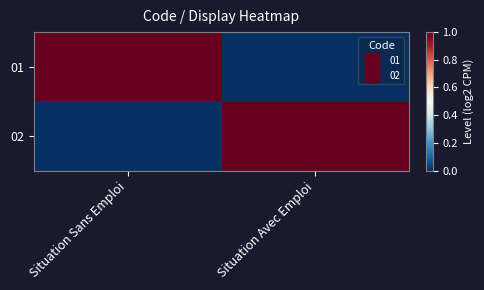

Which series has the largest range (max minus min)?

01